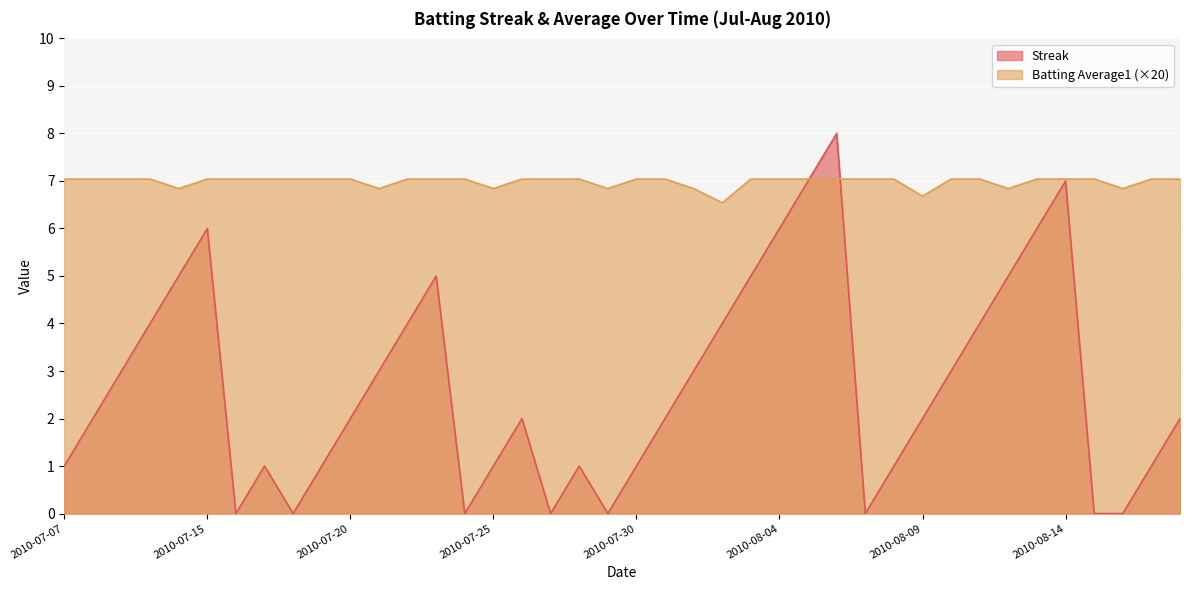

List the series in order of their peak value, lowest first.

Batting Average1 (×20), Streak